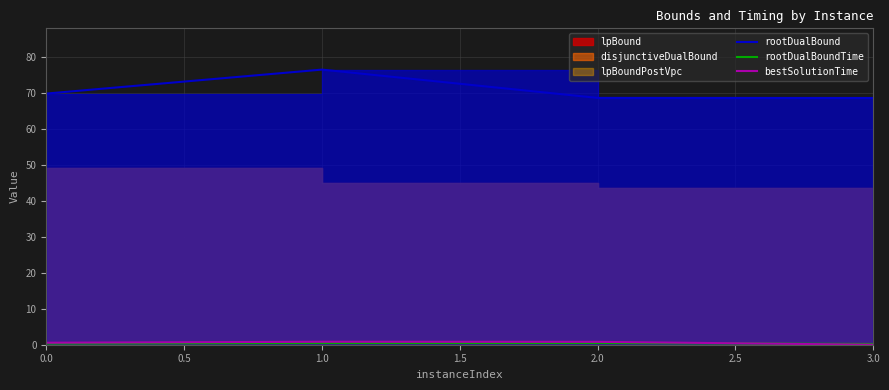

What is the approximate value of rootDualBoundTime at 3.0?

0.2